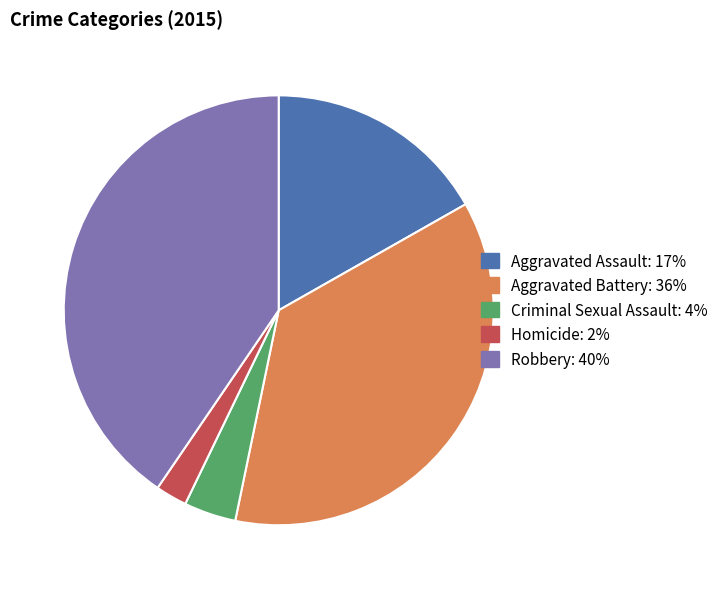

Is Aggravated Battery the majority of the pie?

No